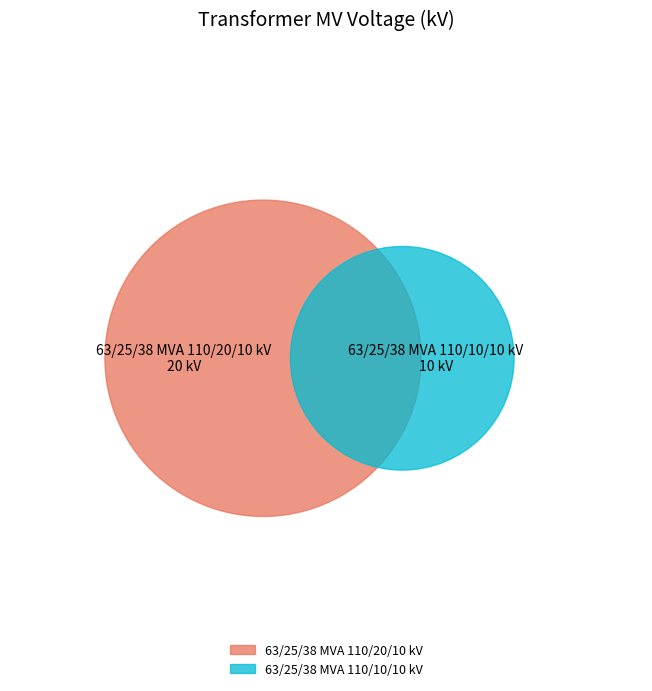

Which category accounts for the majority?

63/25/38 MVA 110/20/10 kV